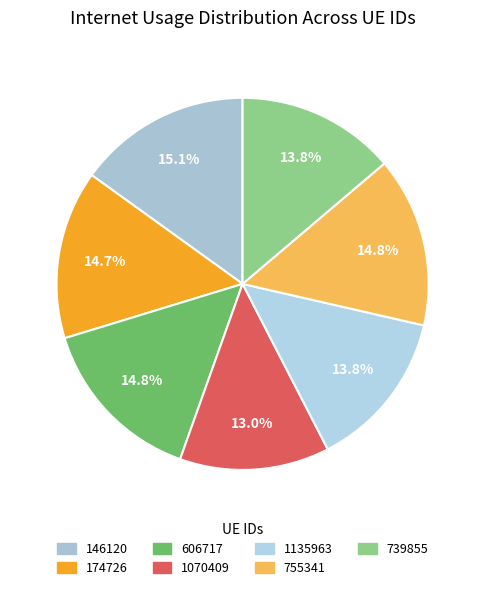

How many slices are in this pie chart?

7